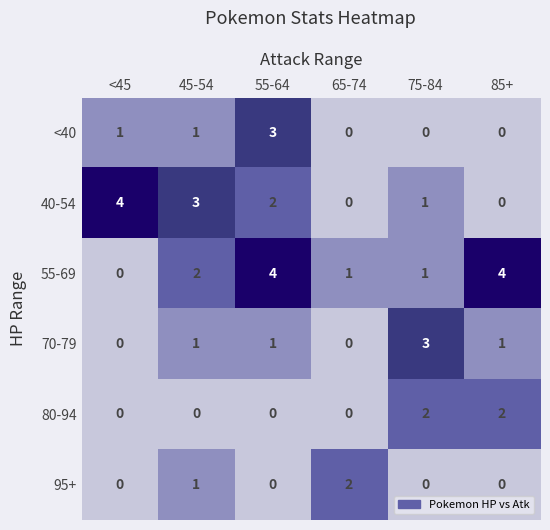

Is it true that 70-79 equals 1 at 85+?

True